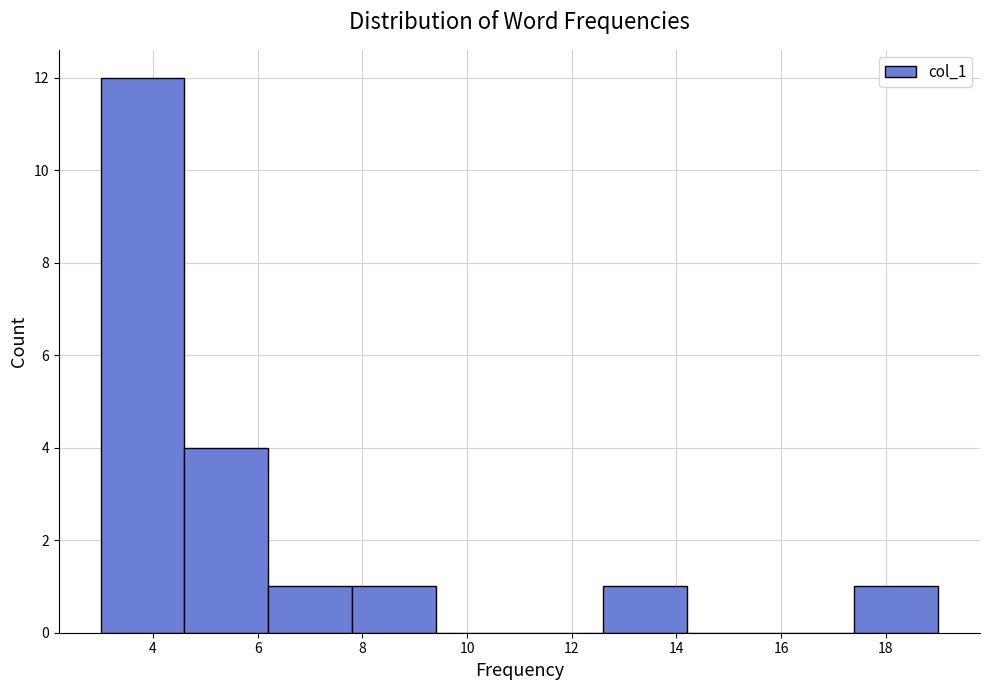

Reading left to right, transcribe this chart: for each bar, give the range it covers on the x-axis and its height. The values are not printed on the chart, so give them approximately, as read against the axis.

3.0 to 4.6: 12
4.6 to 6.2: 4
6.2 to 7.8: 1
7.8 to 9.4: 1
9.4 to 11.0: 0
11.0 to 12.6: 0
12.6 to 14.2: 1
14.2 to 15.8: 0
15.8 to 17.4: 0
17.4 to 19.0: 1